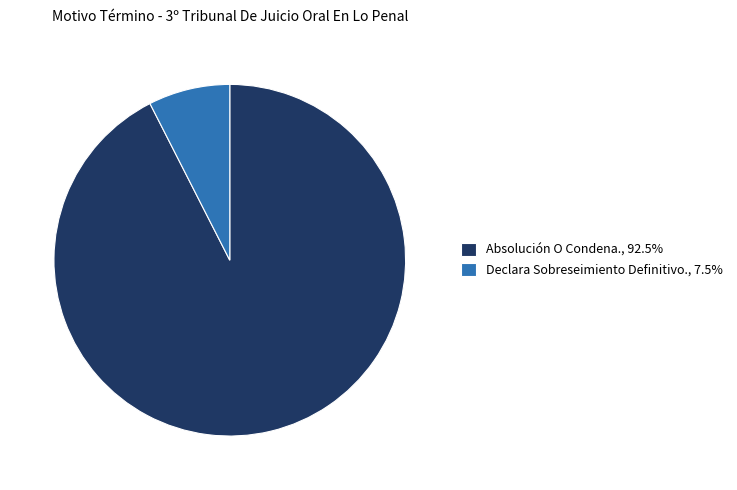

The Declara Sobreseimiento Definitivo. slice represents 8% of the pie. True or false?

True